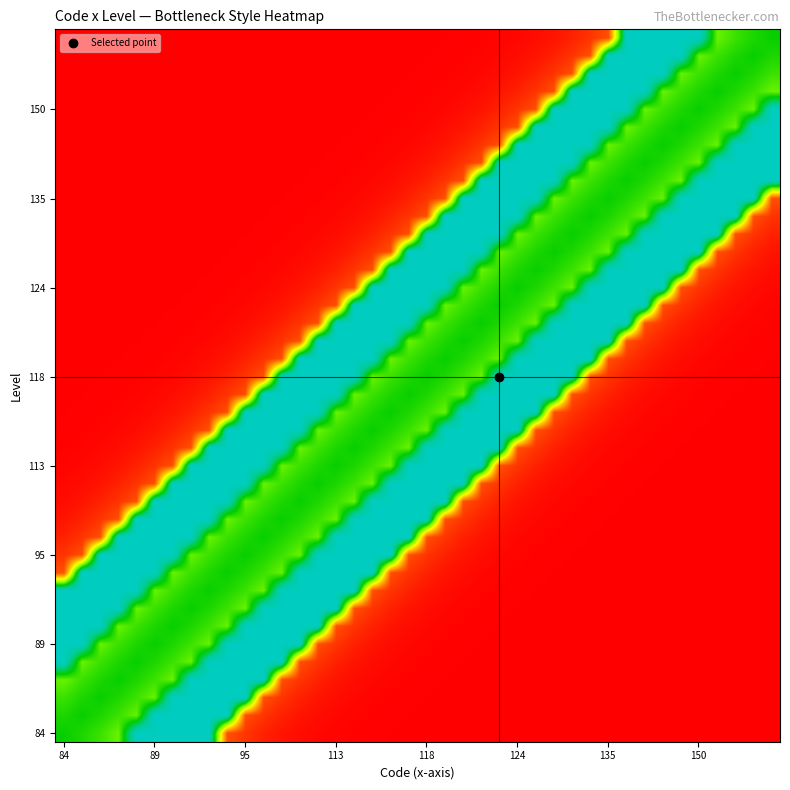

At which category is the sum across all series the highest?

84